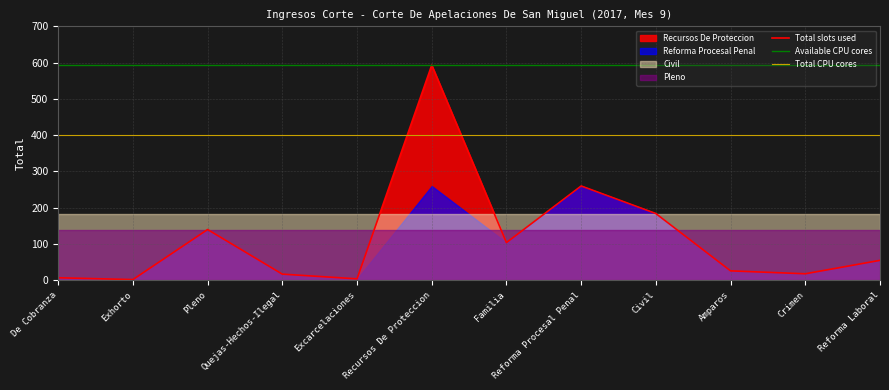

The Total slots used series shows 260 at Reforma Procesal Penal. True or false?

True